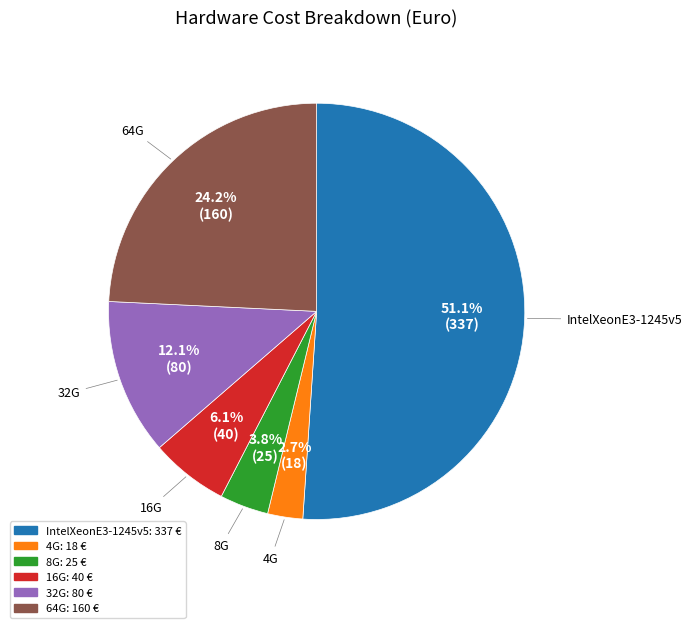

True or false: 4G accounts for 3% of the total.

True